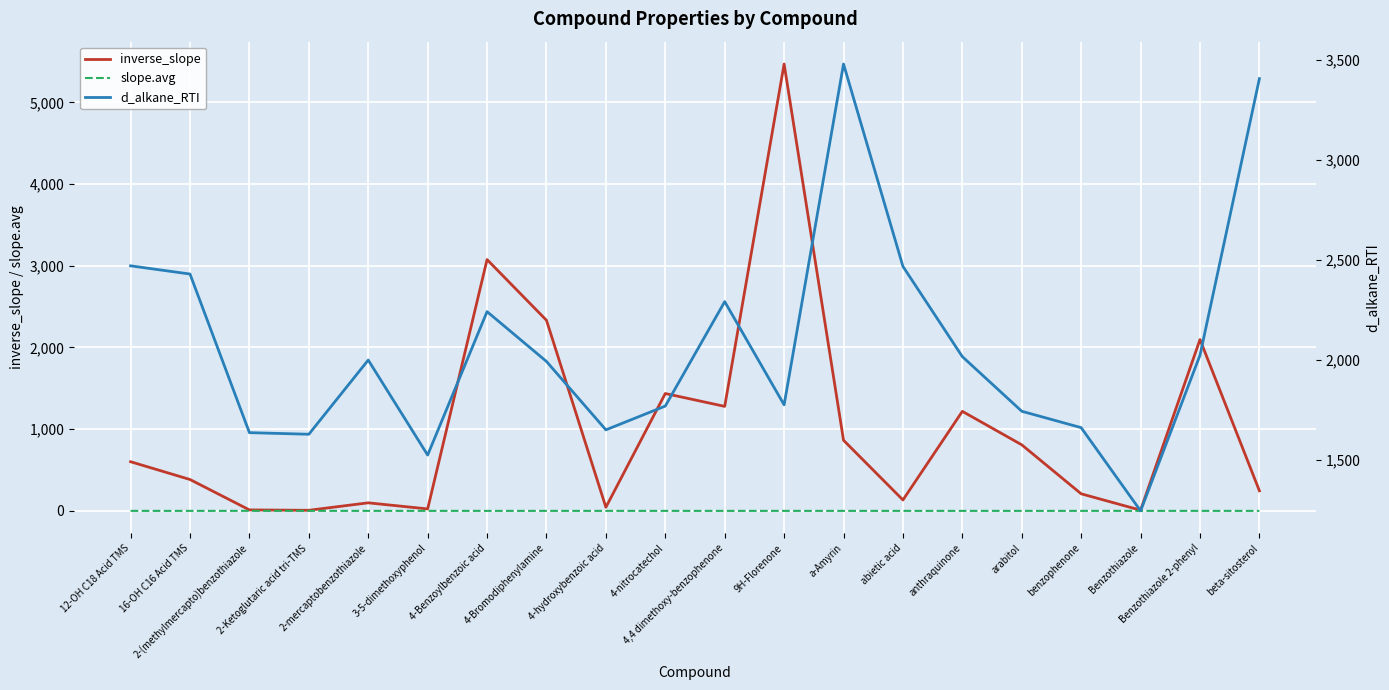

How many data points in inverse_slope are above 601?

10